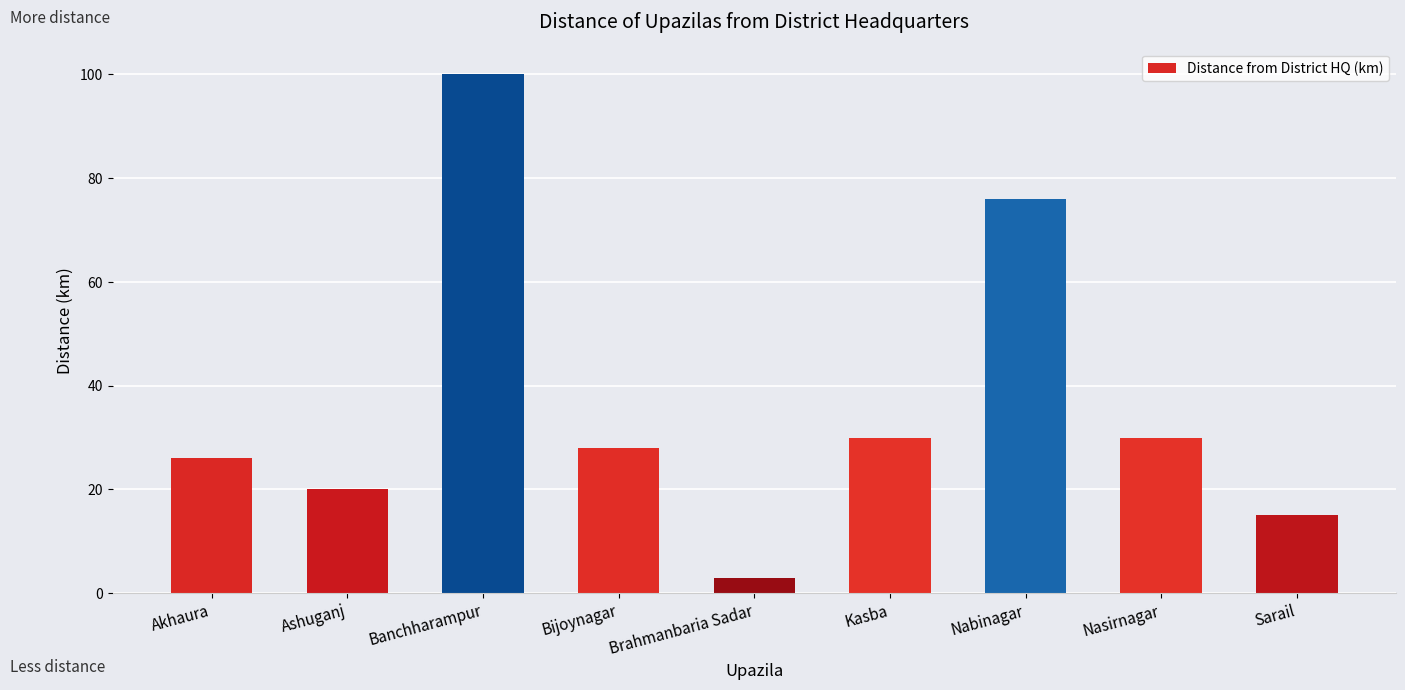

How many values are below 28?

4